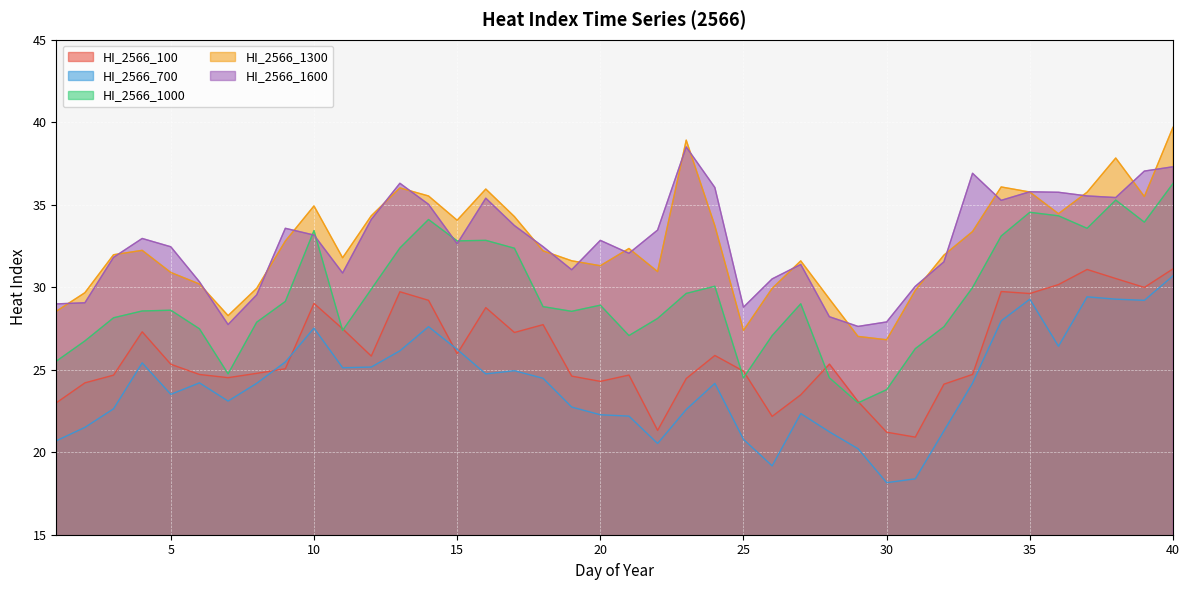

True or false: HI_2566_1600 and HI_2566_100 intersect in this chart.

False